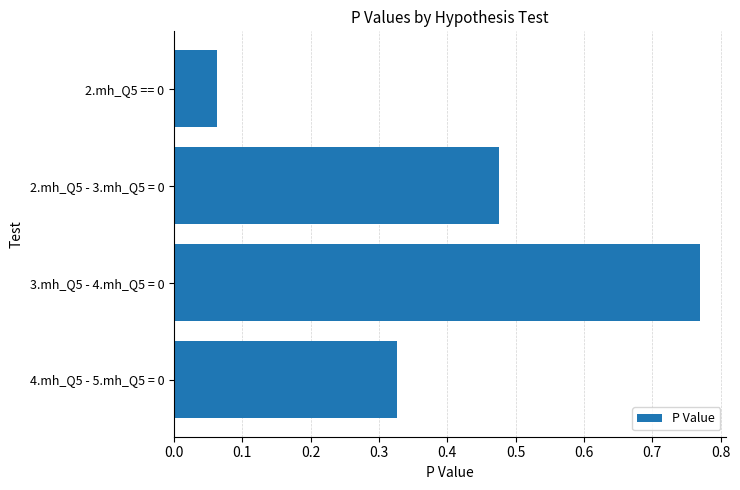

How many data points does each series have?

4